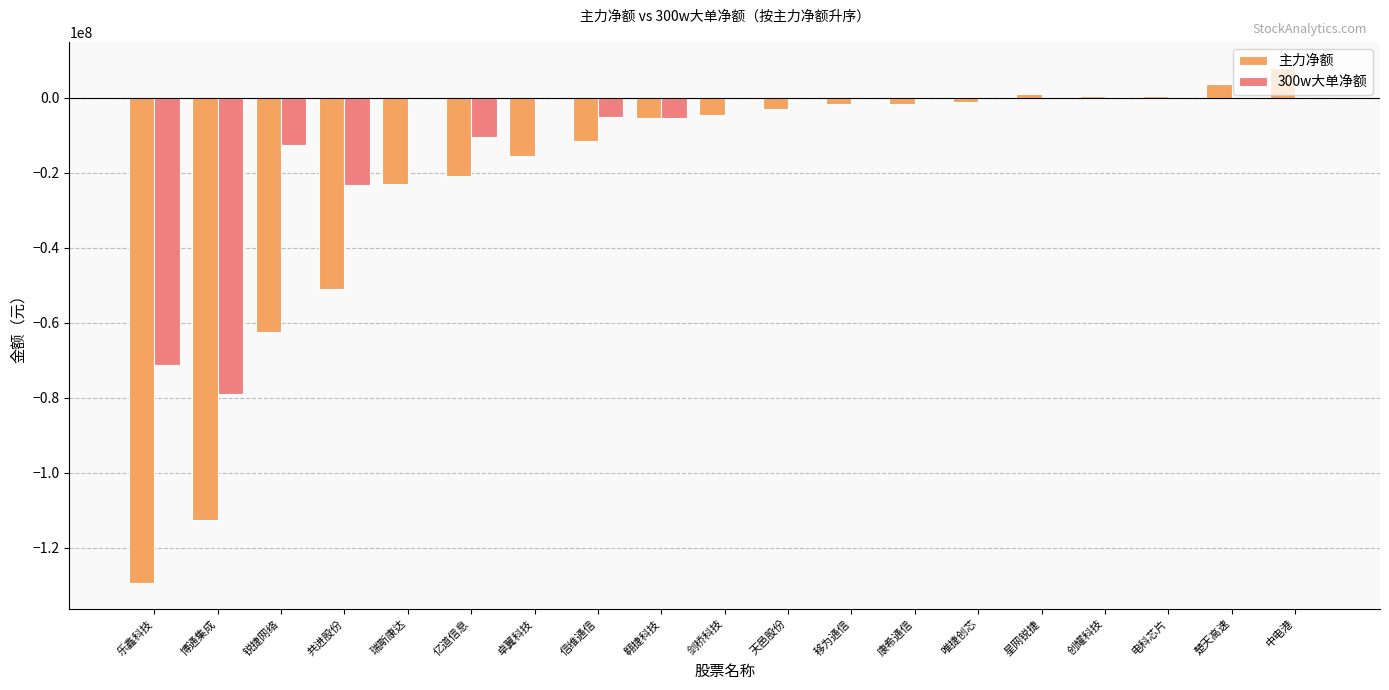

Where is 主力净额 nearest to the value -60661825?

锐捷网络